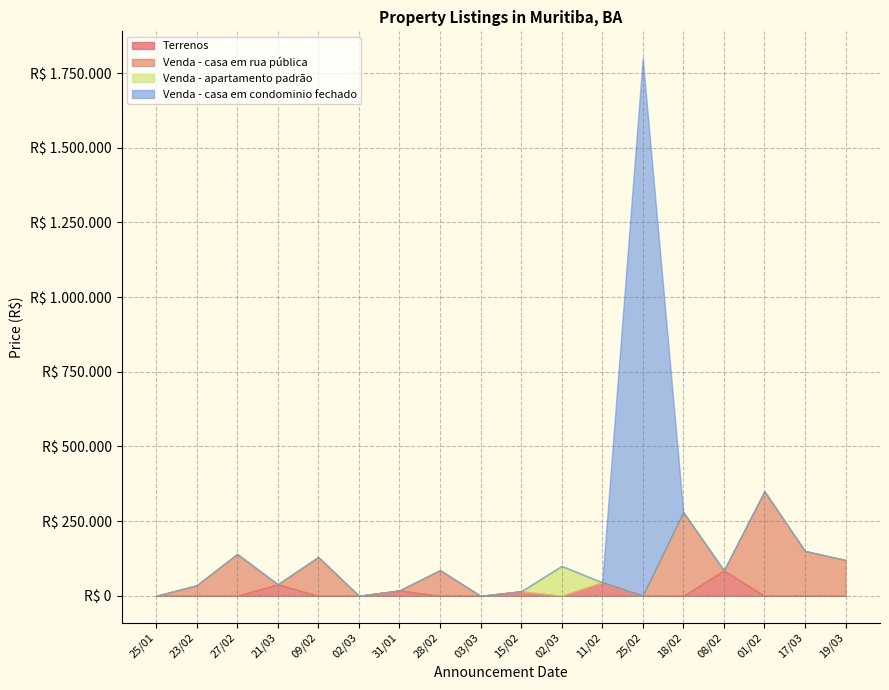

Does the chart display data point markers on the line(s)?

No